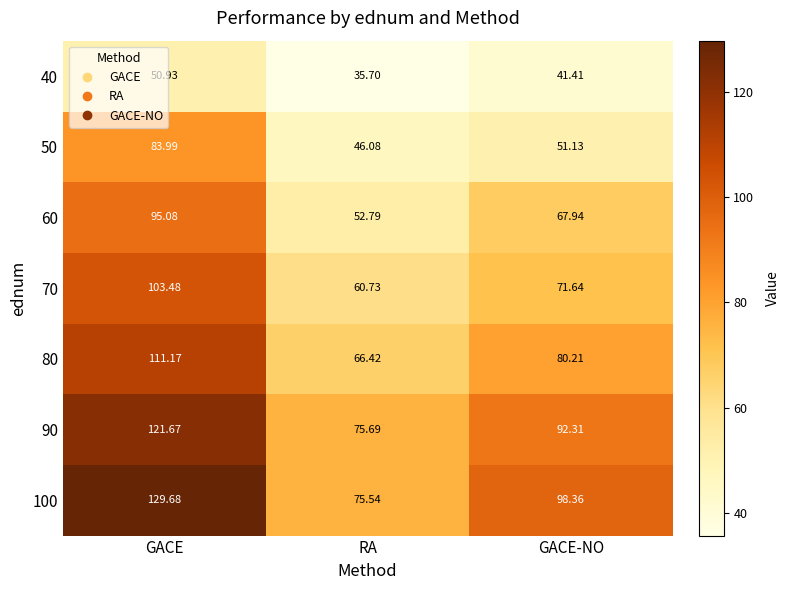

At which label is 90 closest to 98?

GACE-NO